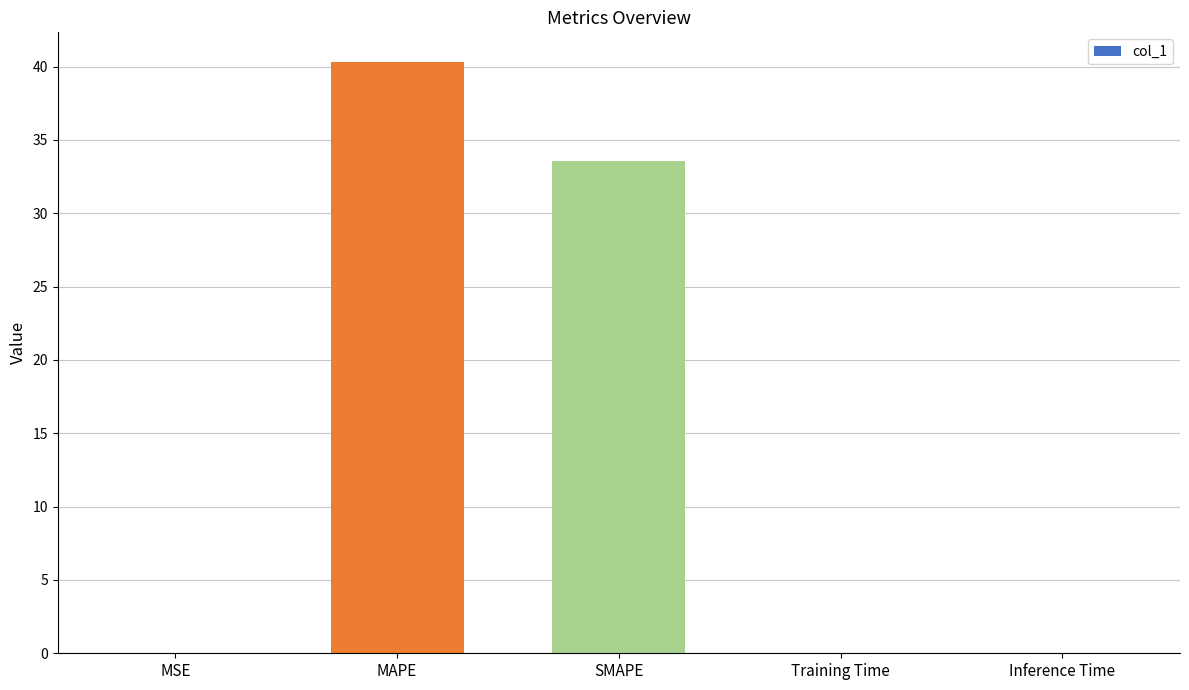

Which has a higher value, MAPE or MSE?

MAPE